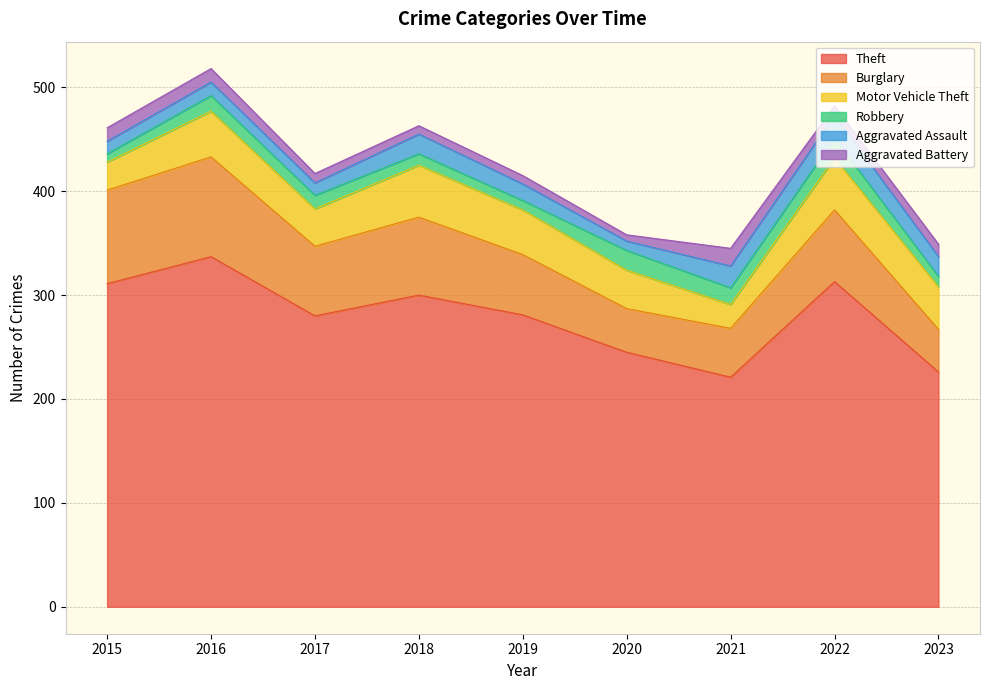

What are all the series names shown in the legend?

Theft, Burglary, Motor Vehicle Theft, Robbery, Aggravated Assault, Aggravated Battery